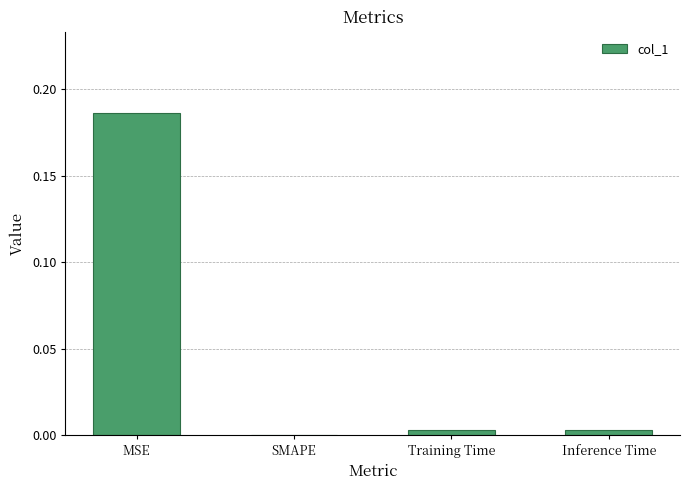

Which label corresponds to the largest value in the chart?

MSE